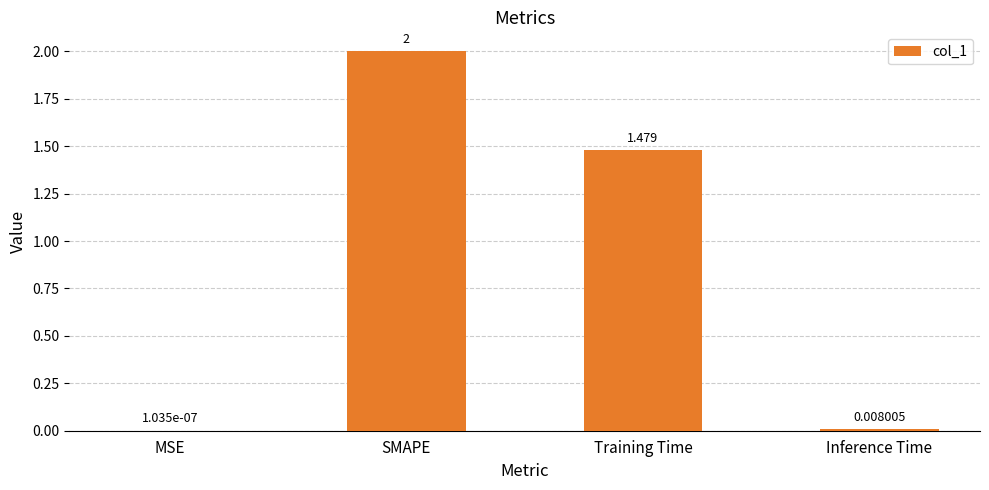

Between SMAPE and Training Time, which is larger?

SMAPE